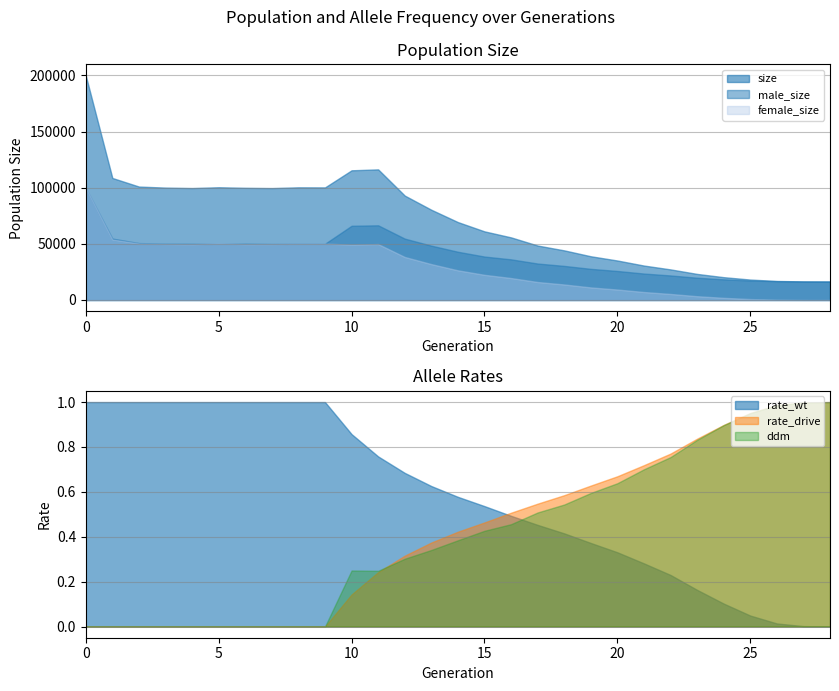

How many data points in rate_drive are above 0?

19